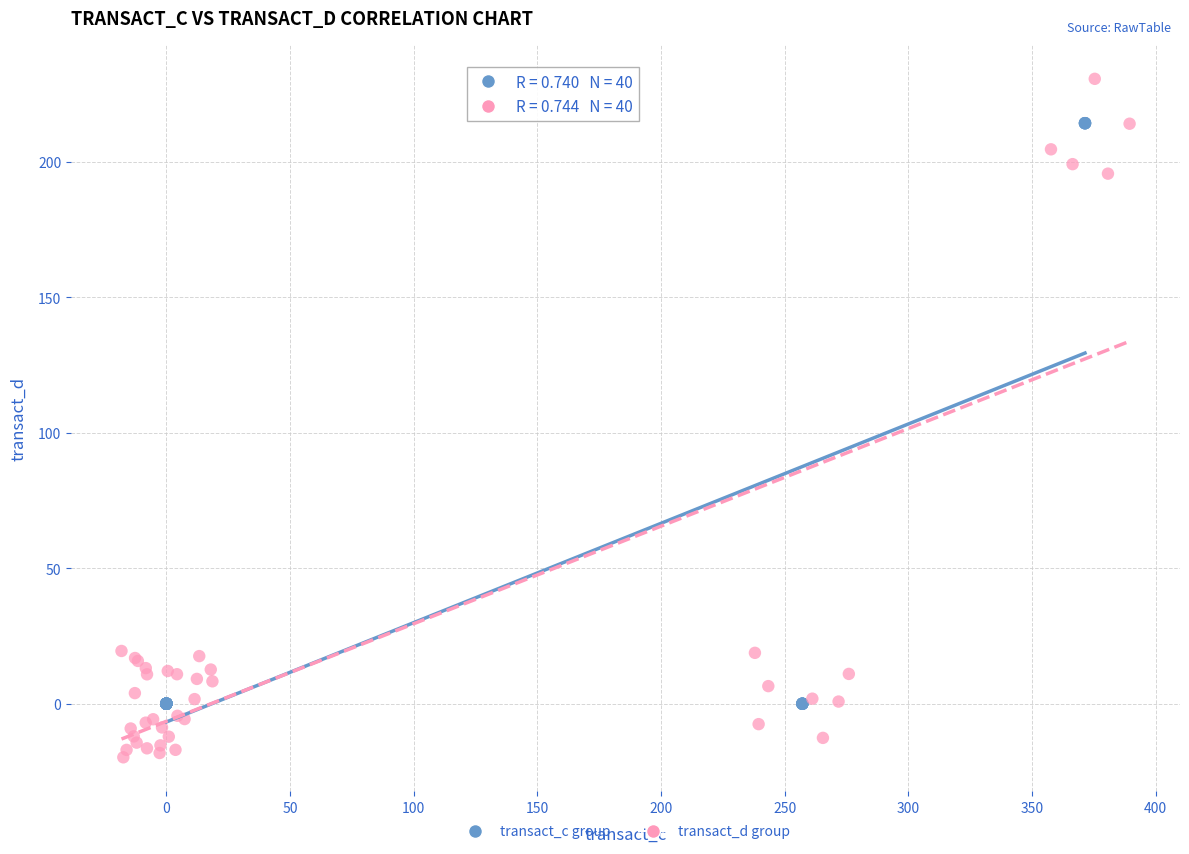

Which series contains the highest Y value?

transact_d group